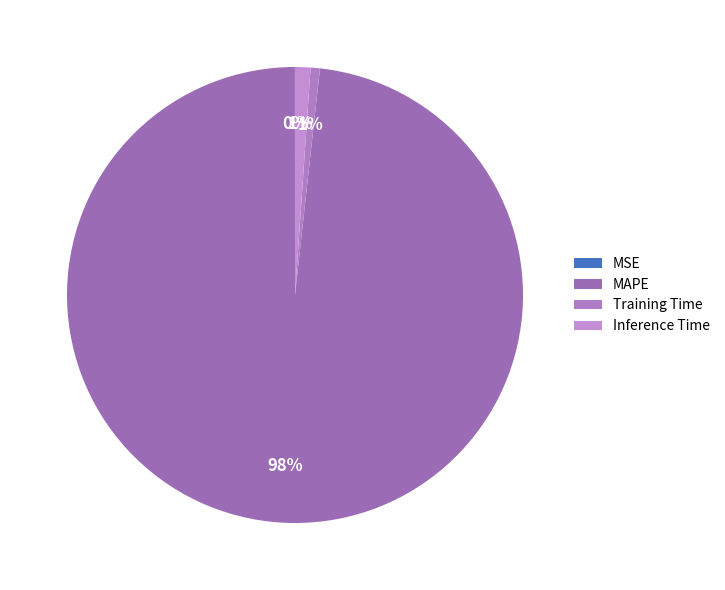

Does any single category account for the majority?

Yes